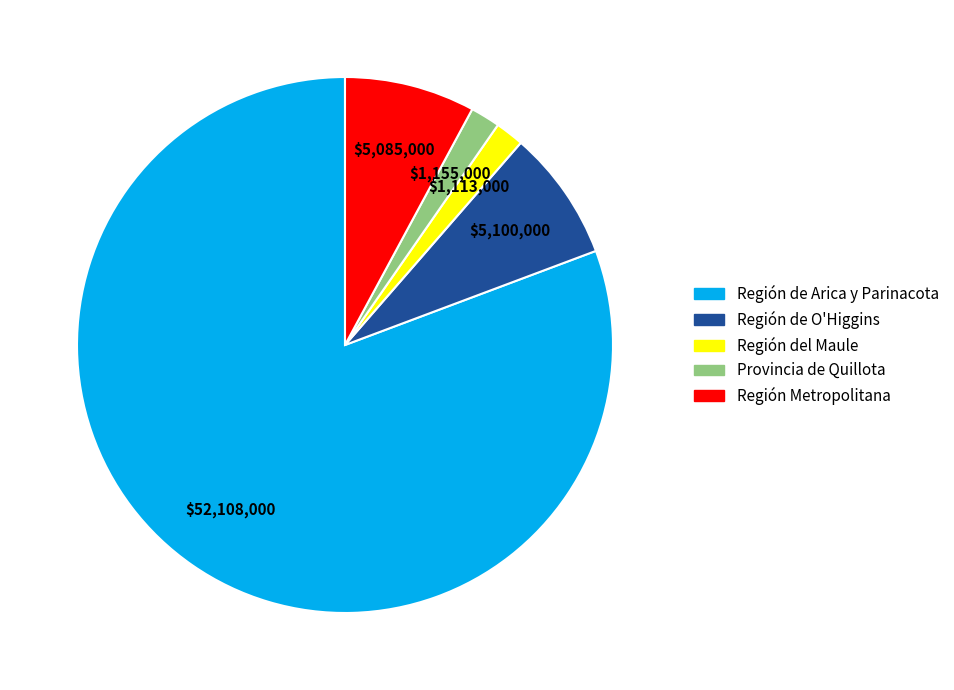

Is there a majority slice in this chart?

Yes